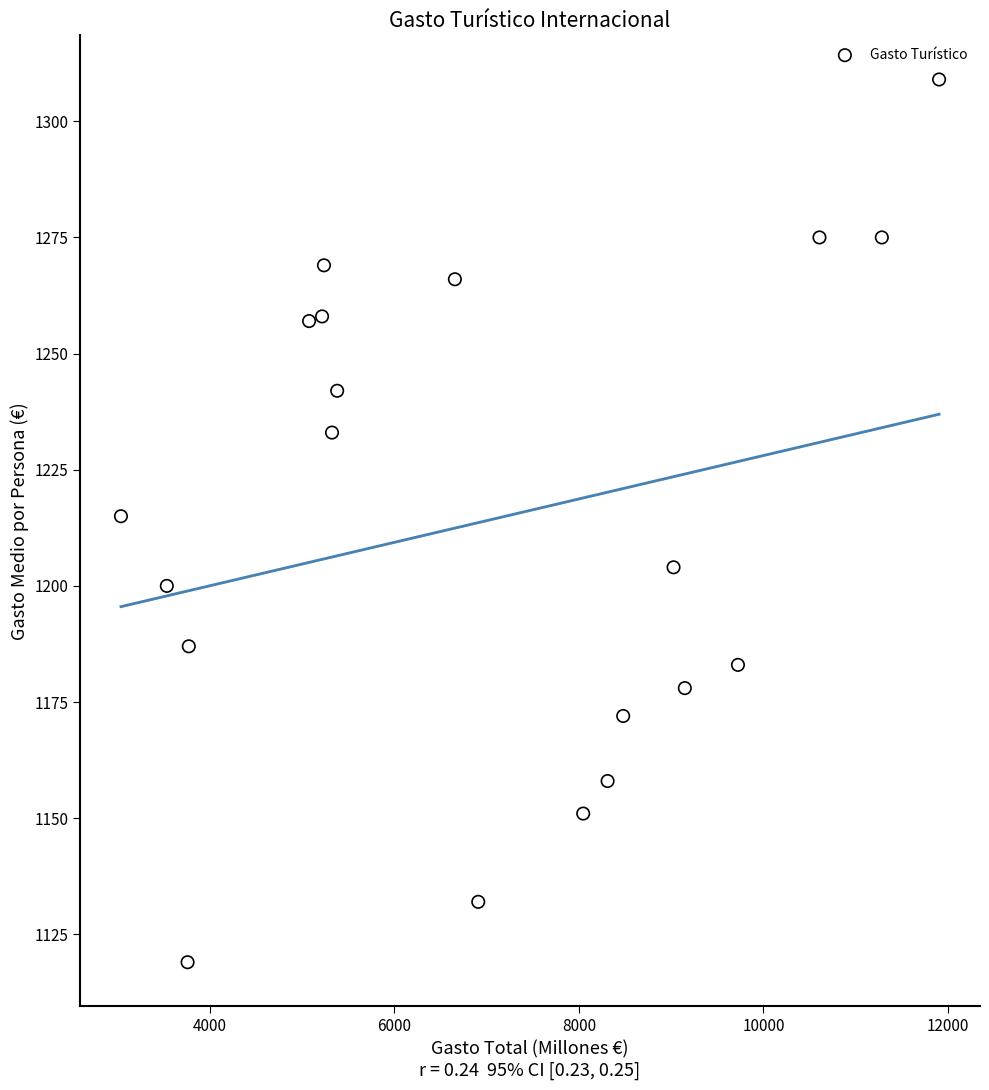

What is the range of Y values (max minus min)?

190